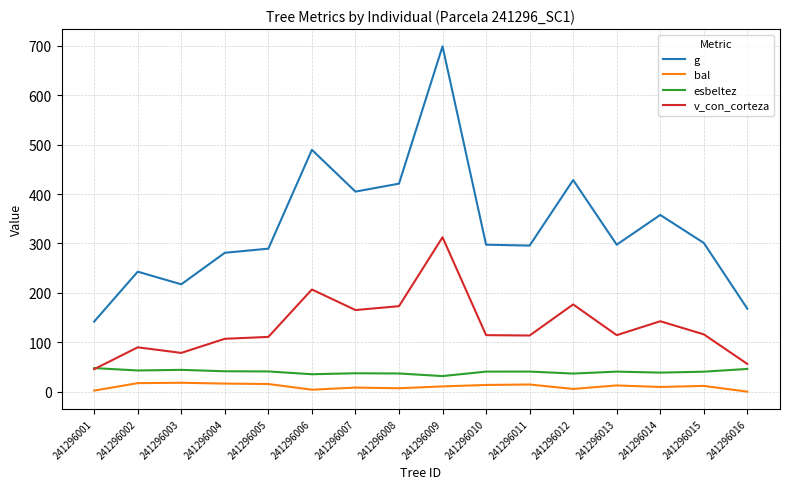

How many lines are shown in the chart?

4